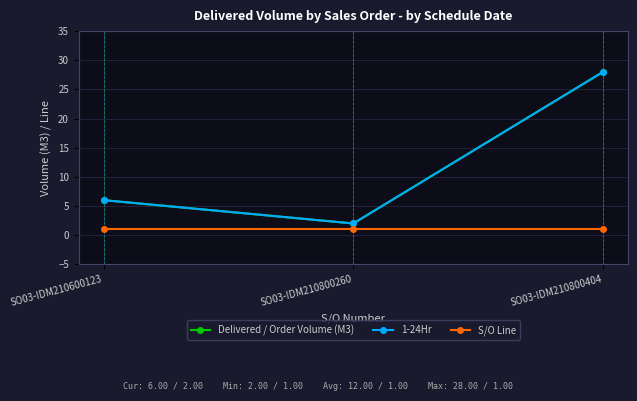

What is the value of the Delivered / Order Volume (M3) point at the 2nd from the left?

2